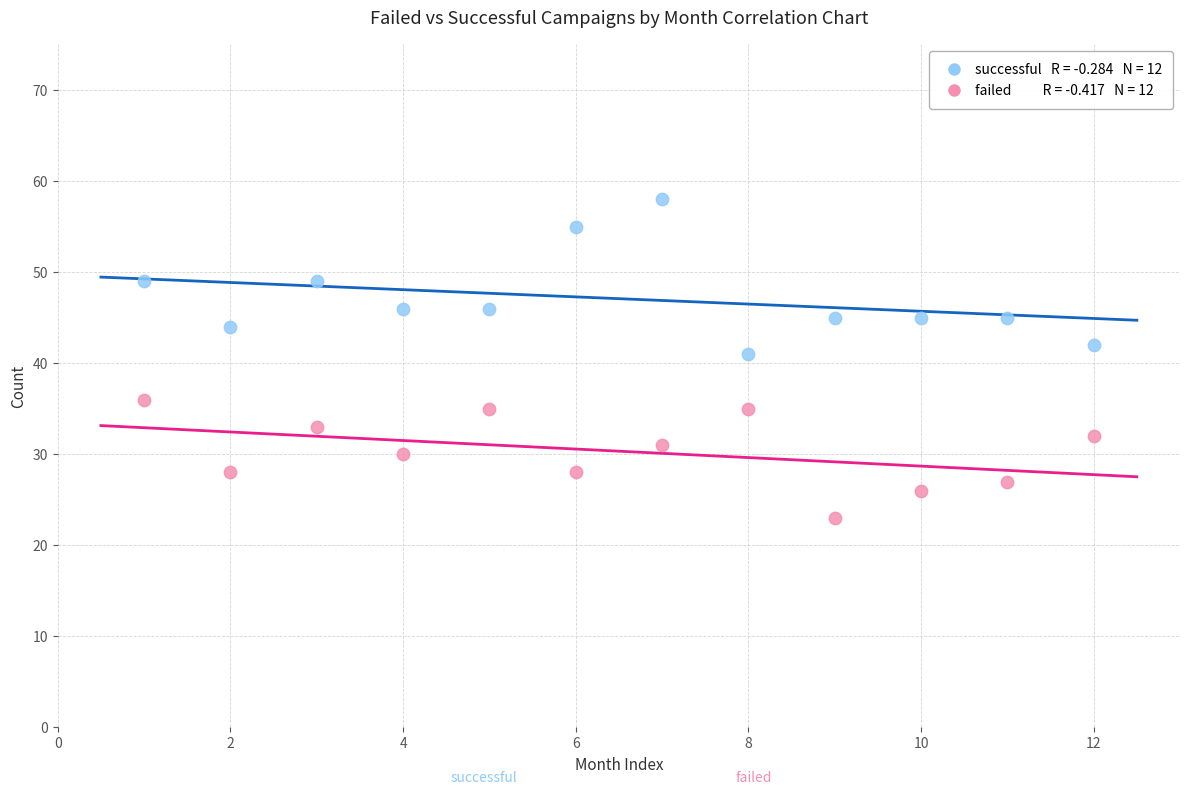

Across all data points, what is the range of Y values (max minus min)?

35